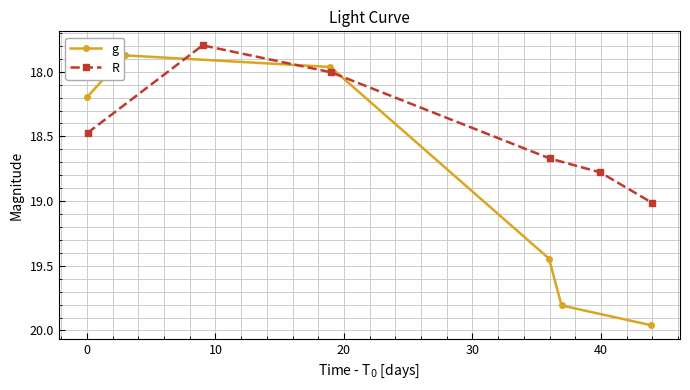

What is the value of the R point at the 2nd from the left?

17.8